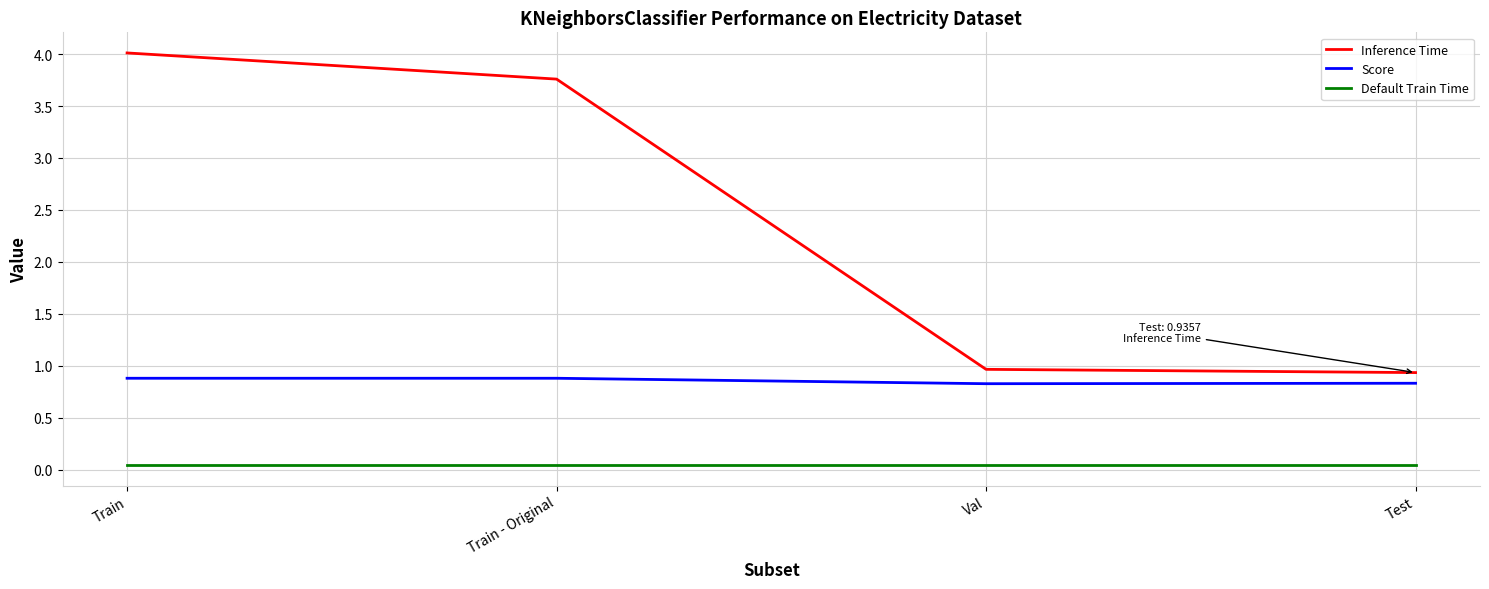

Which series changed the most between Train - Original and Test?

Inference Time